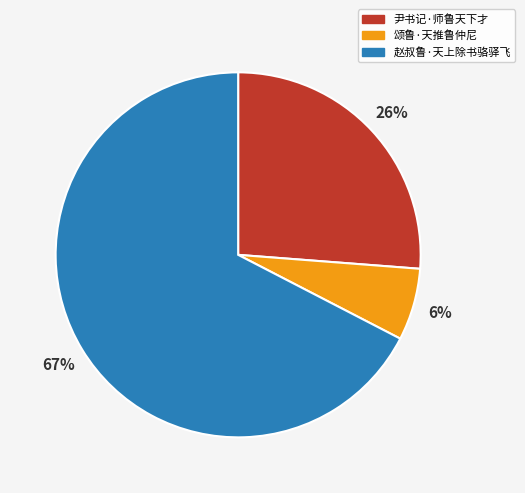

Count the number of slices in the pie.

3